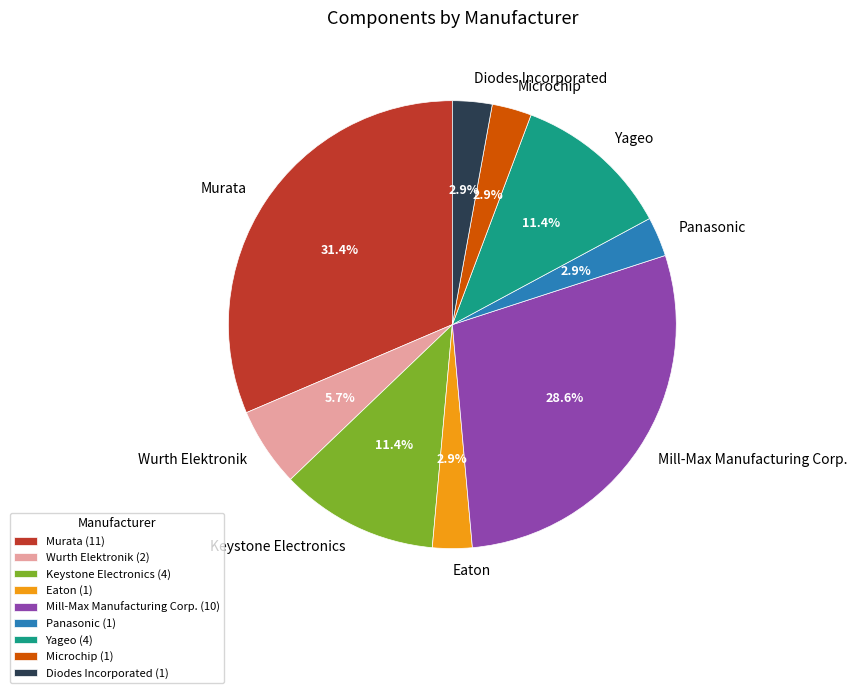

How much of the chart is everything except Panasonic?

97.1%